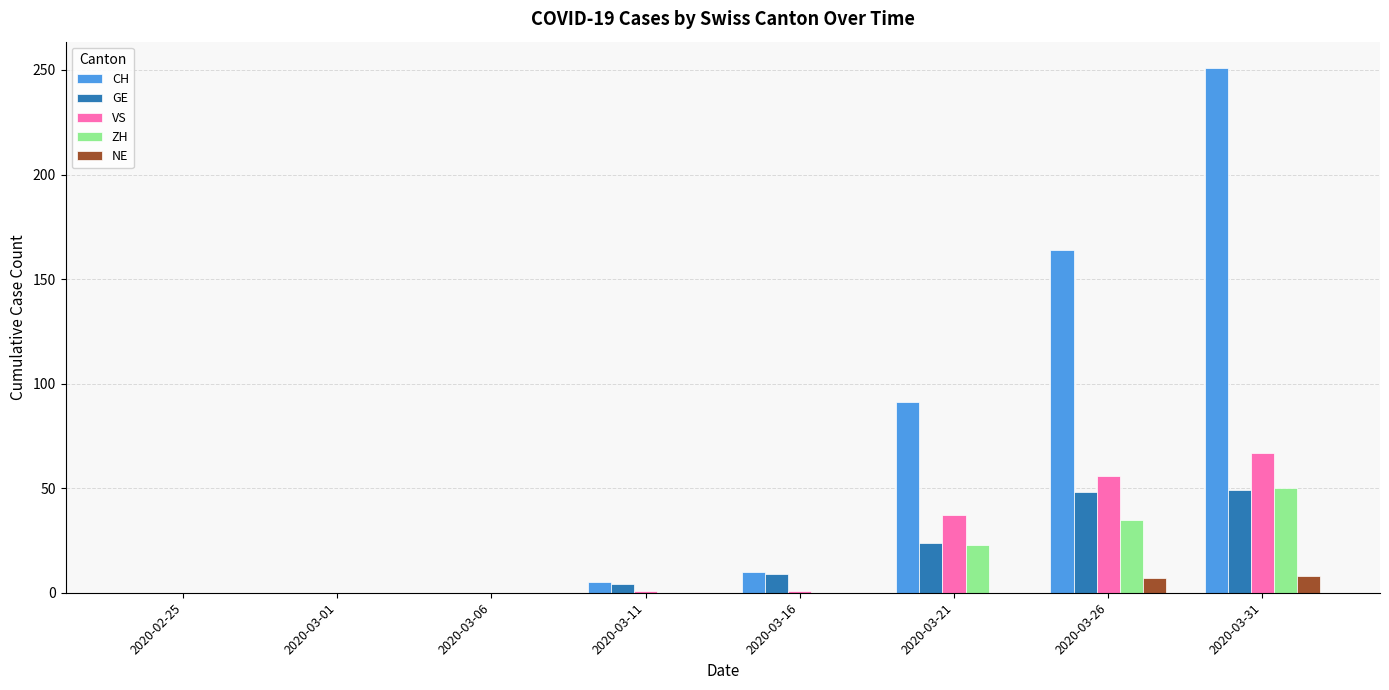

What value does the NE series have at 2020-03-26?

7